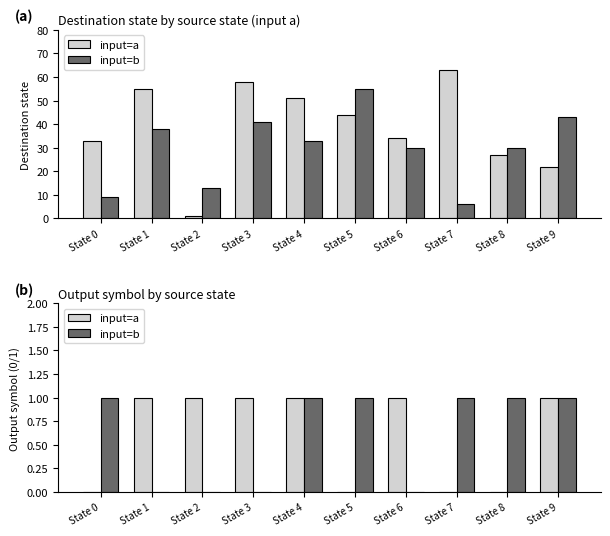

True or false: input=b has a value of 1 at State 9.

True